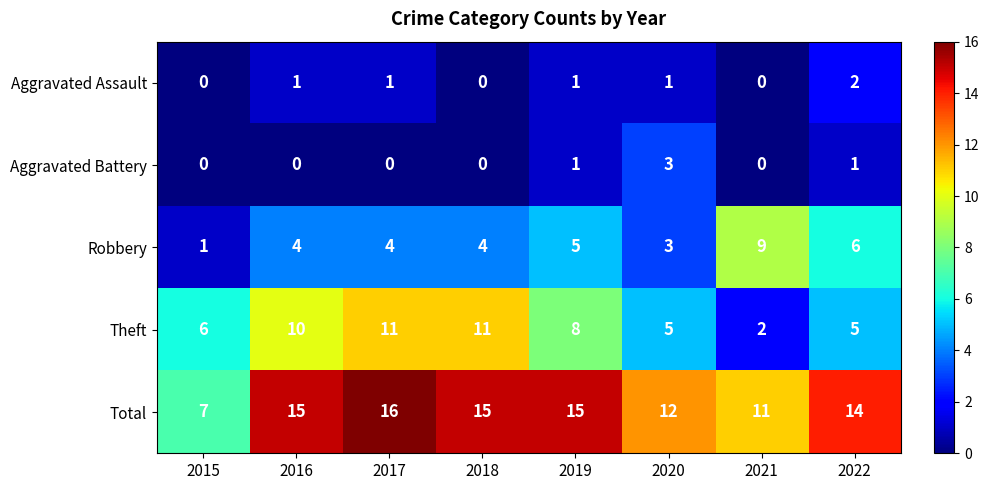

List the series in order of their peak value, highest first.

Total, Theft, Robbery, Aggravated Battery, Aggravated Assault